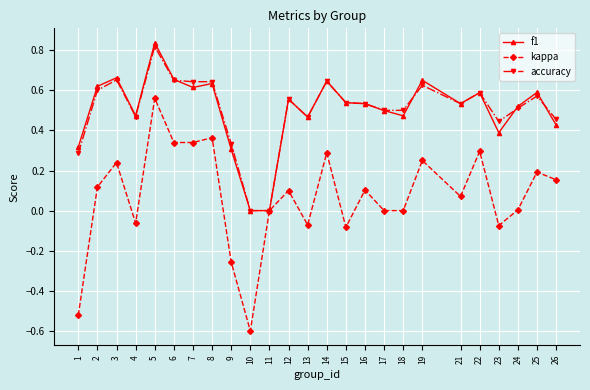

Is the value of f1 at 4 greater than the value of kappa at 4?

Yes